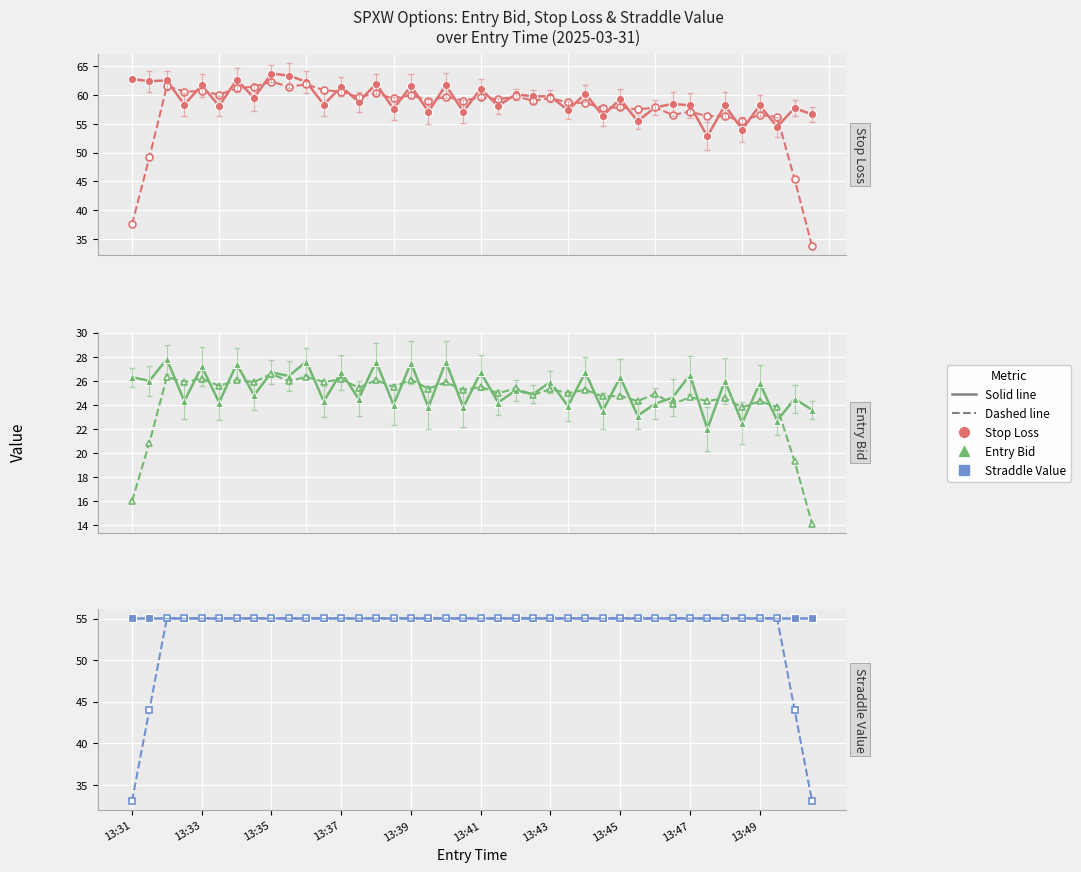

What is the difference between the second highest and minimum values in the Entry Bid (dashed) series?

12.2